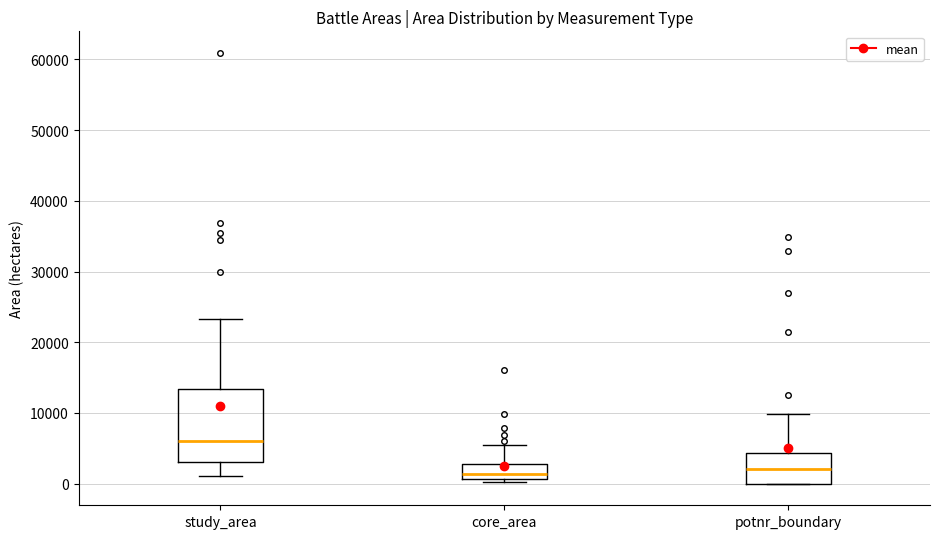

Reading left to right, transcribe this box plot: for each box, give where its median line is, the range the box spans, and where its two whiskers end, as read against the y-axis. The values are not printed on the chart, so give them approximately, as read against the axis.

study_area: median 6000, box 3000 to 13000, whiskers 1000 to 23000
core_area: median 1000 (just above the box's lower edge), box 1000 to 3000, whiskers 0 to 5000
potnr_boundary: median 2000, box 0 to 4000, whiskers 0 to 10000